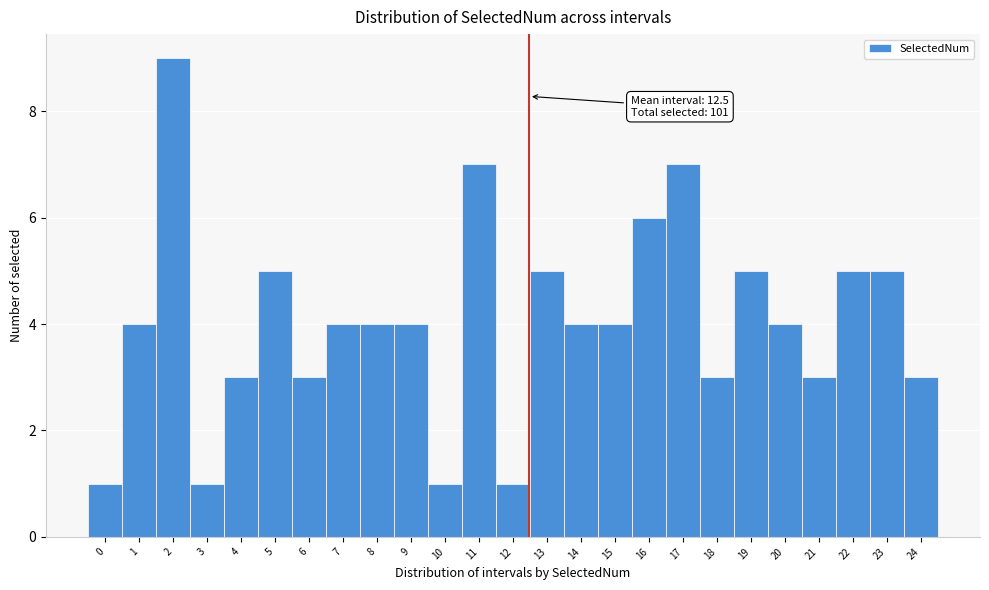

Which range on the x-axis has the tallest bar?

1.5 to 2.5